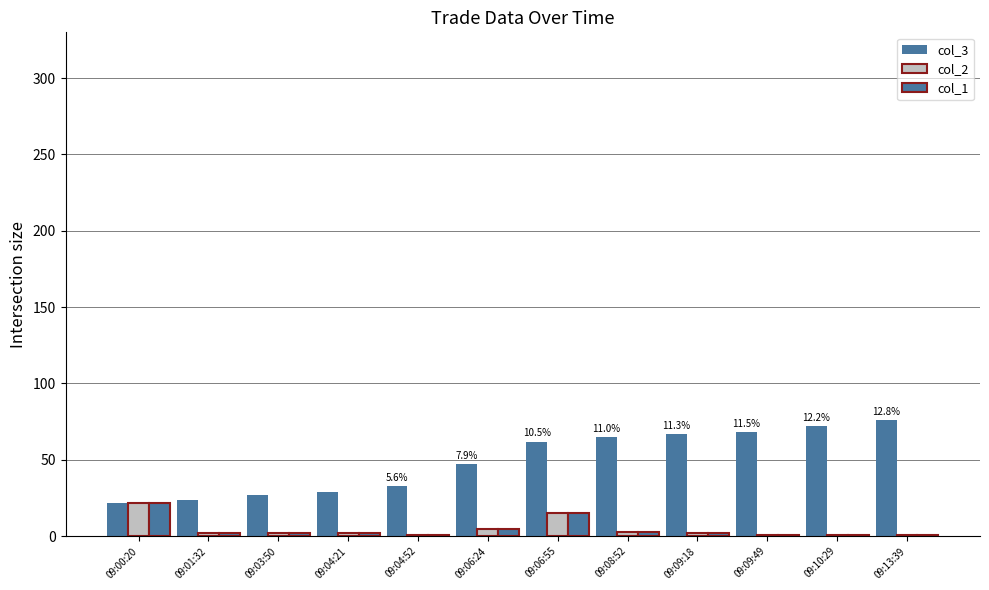

What is the lowest value of the col_2 series?

1